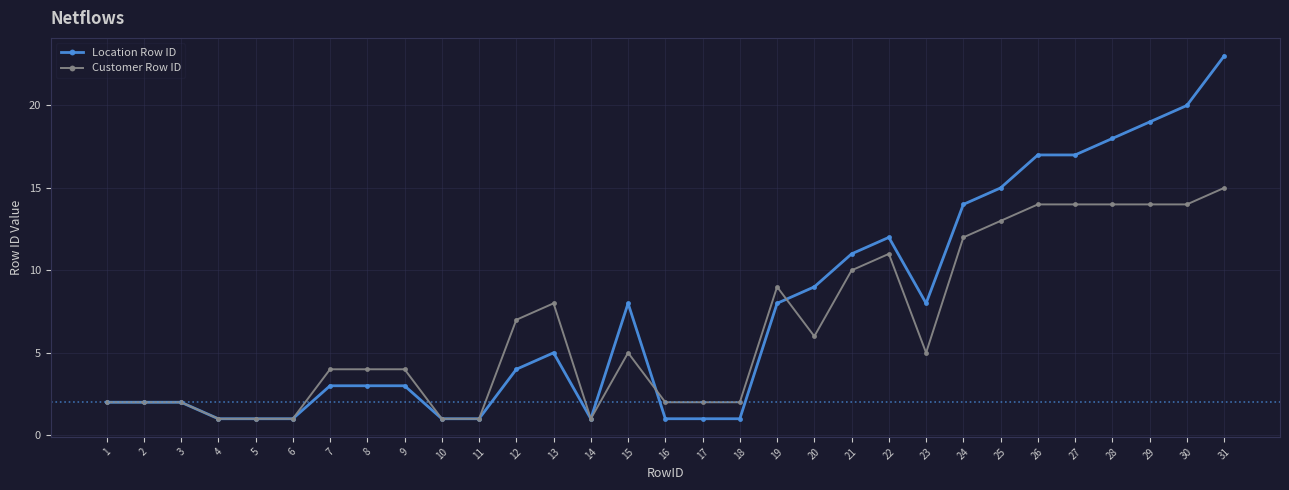

Which series has the widest spread of values?

Location Row ID